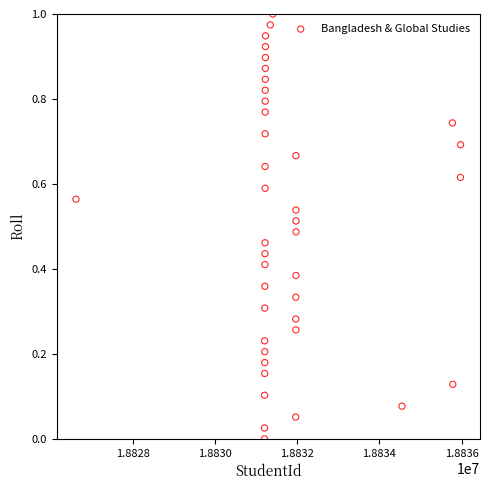

What is the range of X values (max minus min)?

9372.0